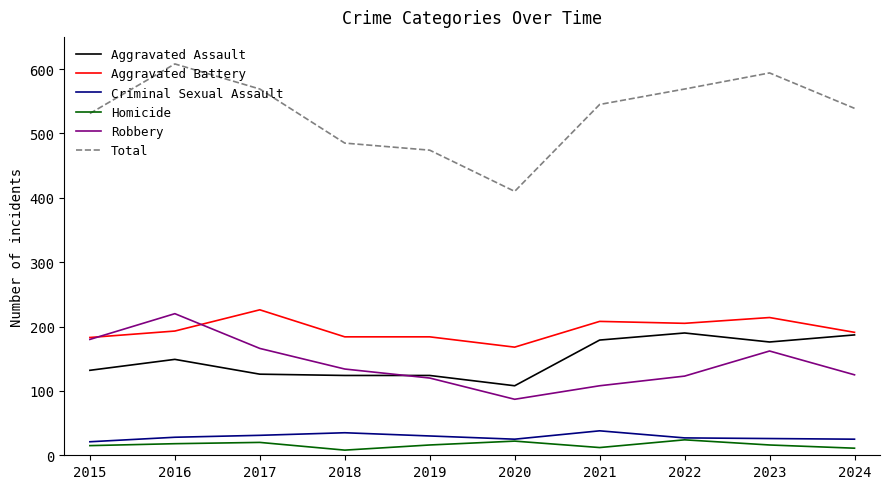

What is the maximum value shown in the chart?

608